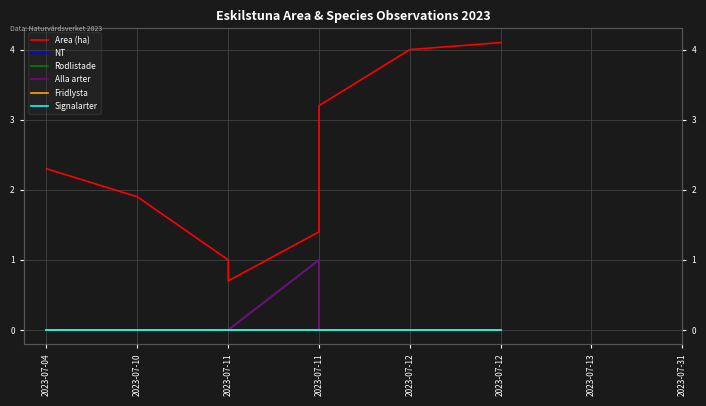

How many values in the Area (ha) series exceed 2?

4